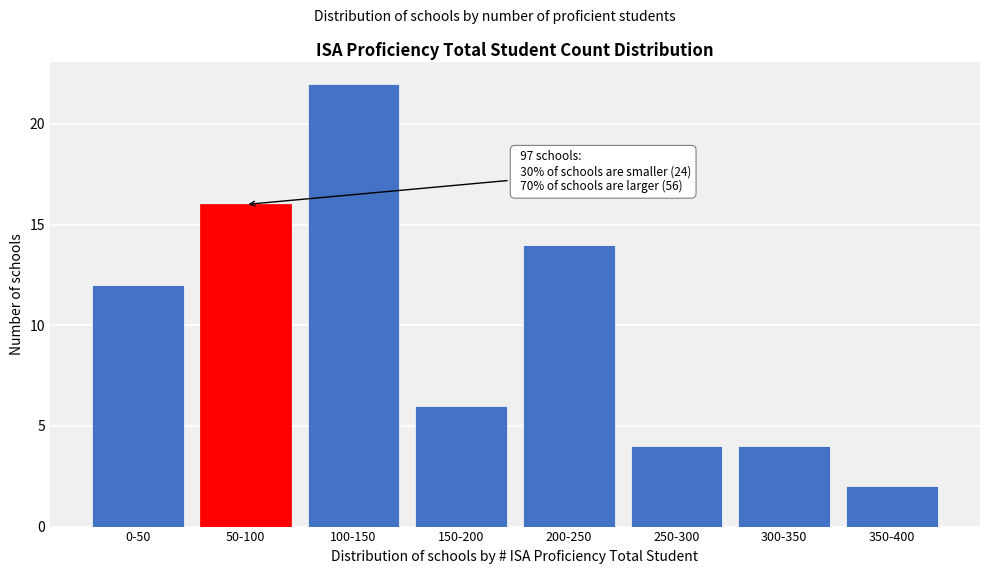

Reading left to right, what are all the values shown in this chart?

12	16	22	6	14	4	4	2